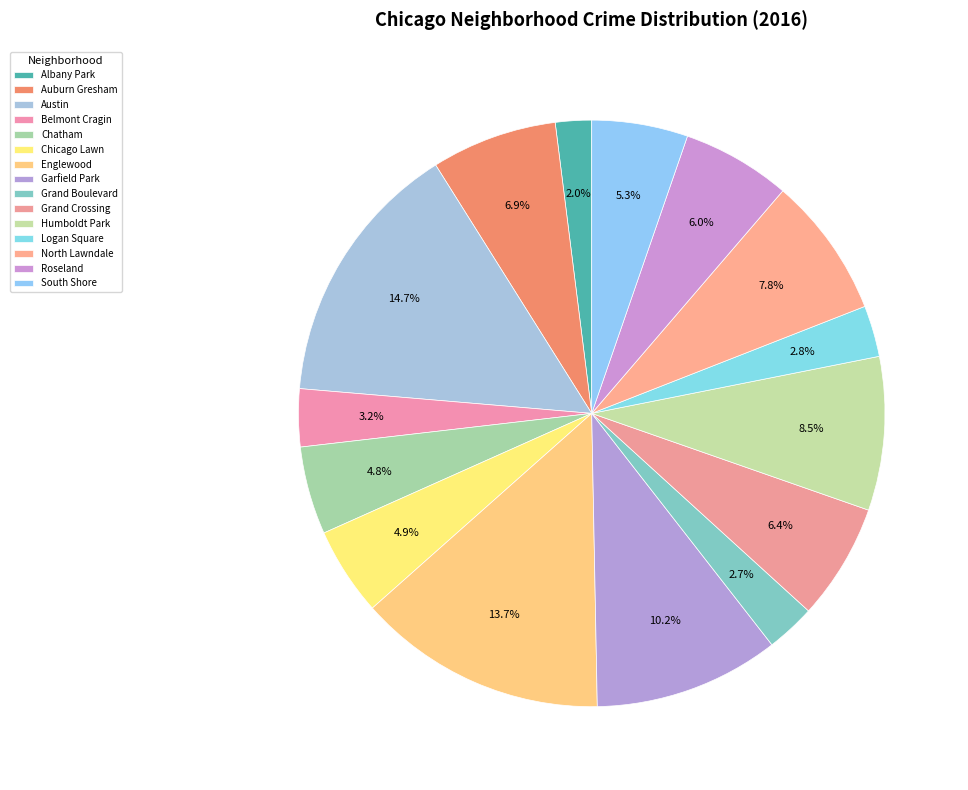

How many slices are in this pie chart?

15